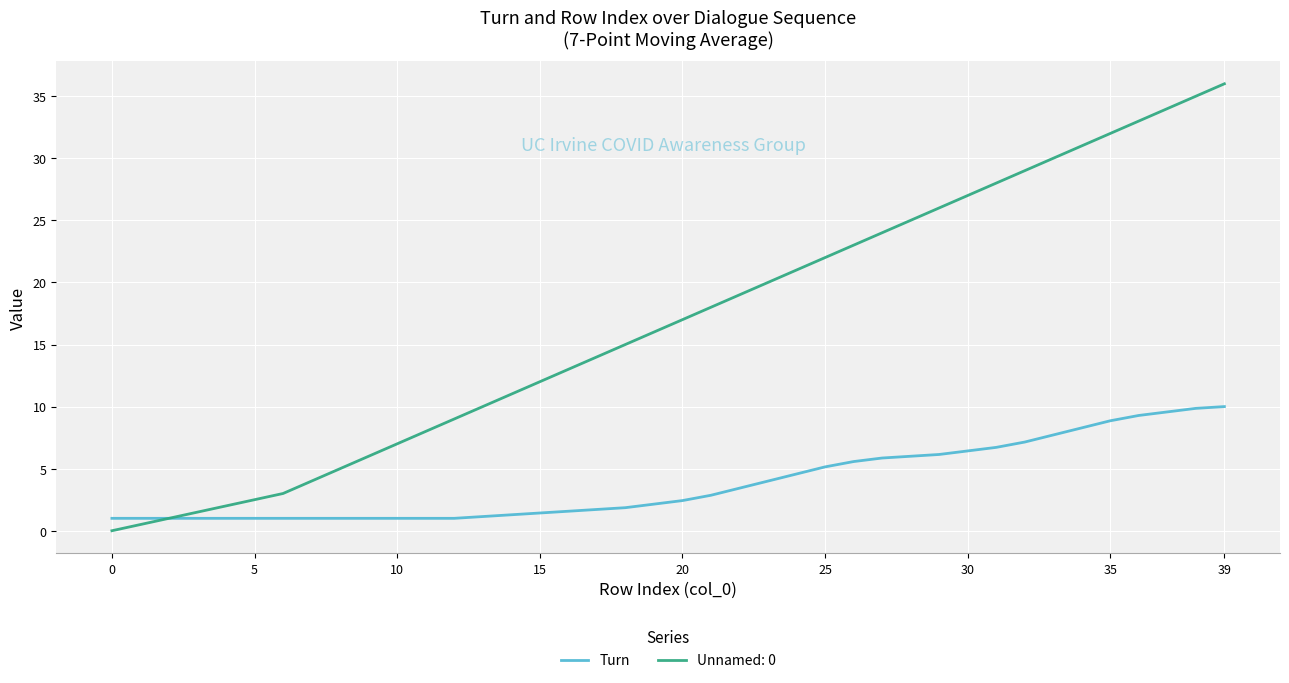

List the series in order of their overall mean, highest first.

Unnamed: 0, Turn